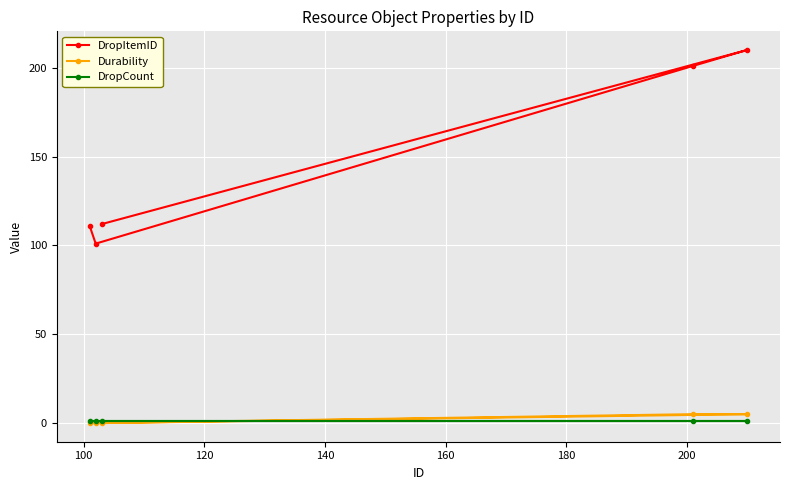

What is the maximum value shown in the chart?

210